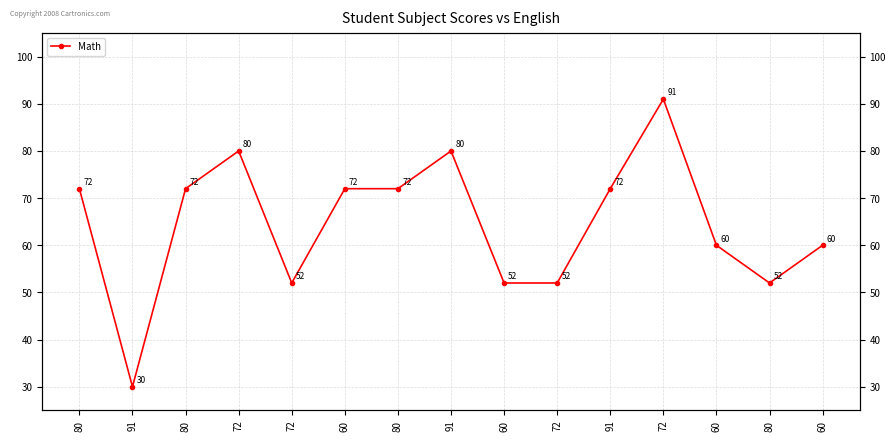

List the labels in order of value, smallest first.

91, 72, 60, 72, 80, 60, 60, 80, 80, 60, 80, 91, 72, 91, 72